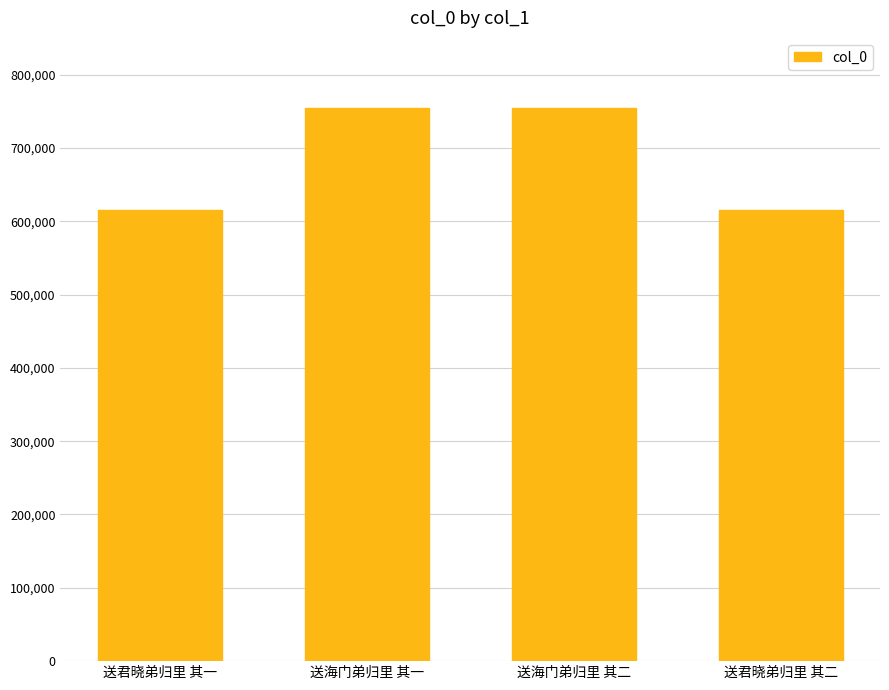

What is the minimum value shown in the chart?

615661